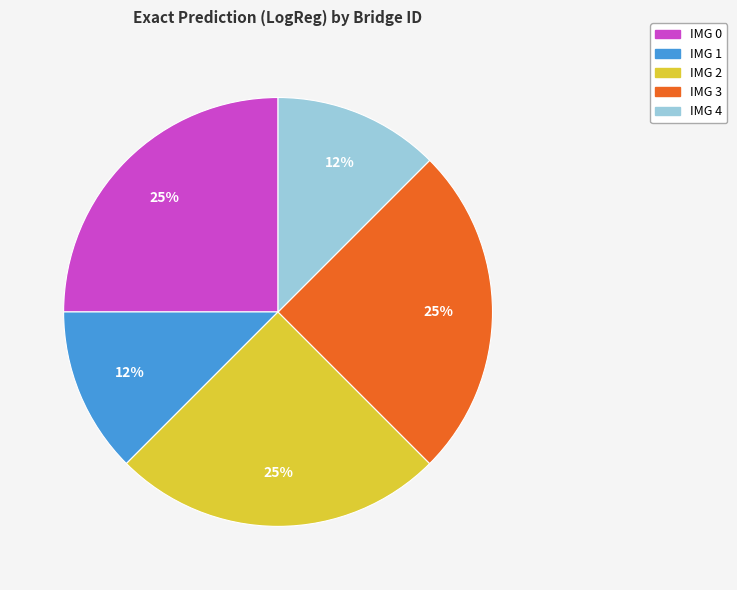

True or false: IMG 2 accounts for 17% of the total.

False